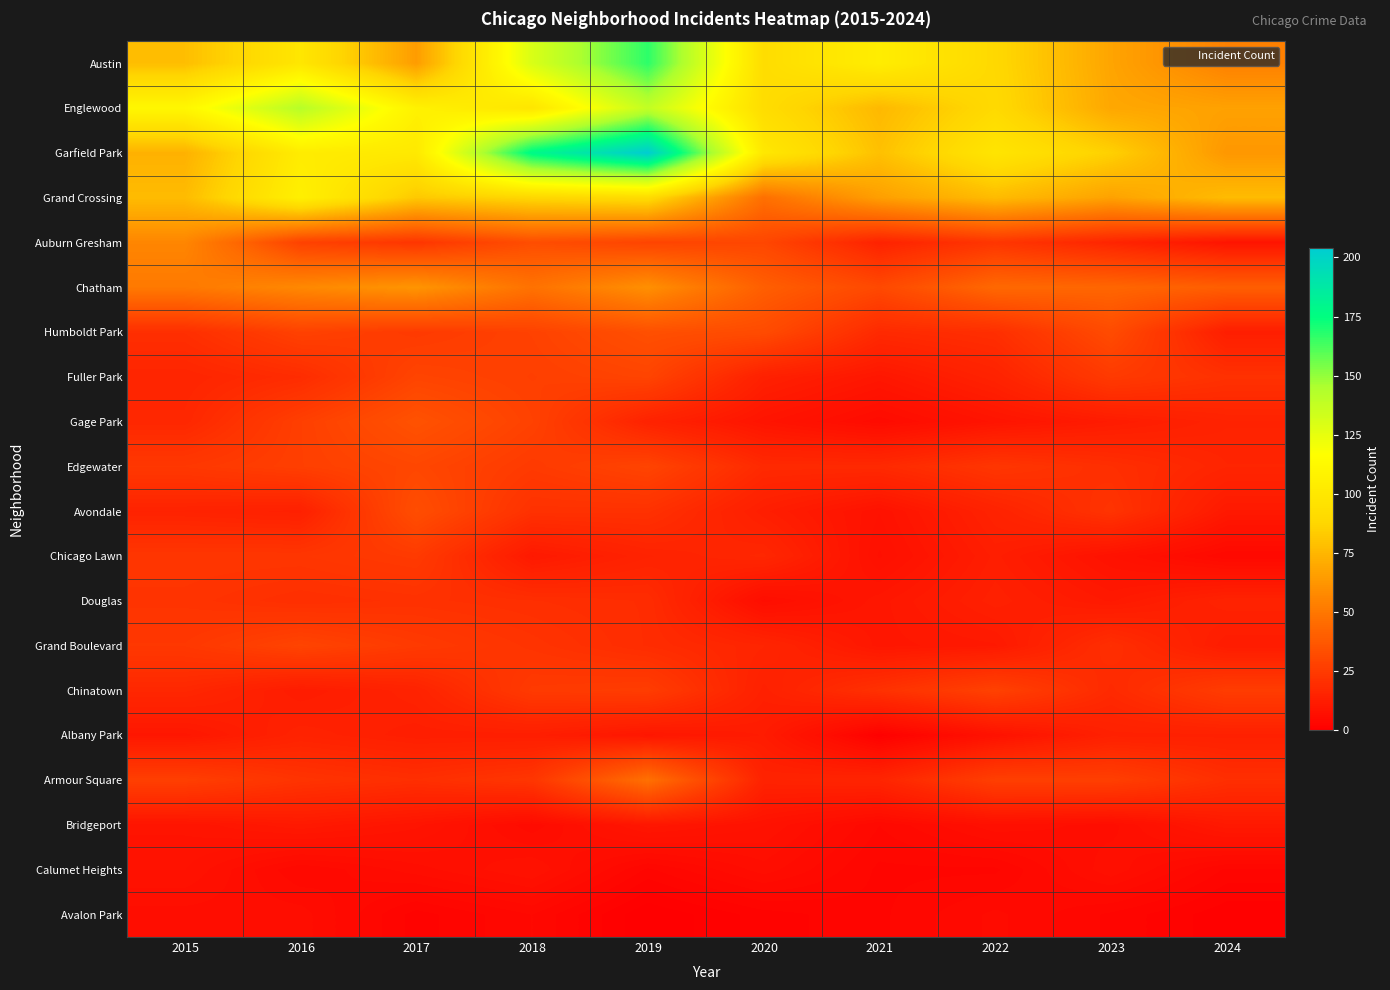

Which series has the largest range (max minus min)?

Garfield Park